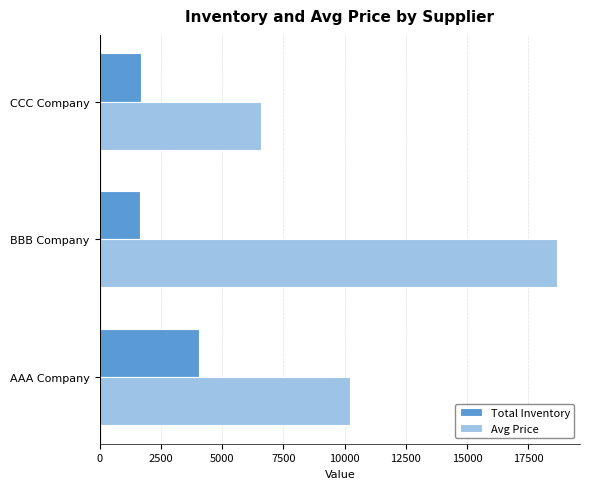

Which series has the largest range (max minus min)?

Avg Price